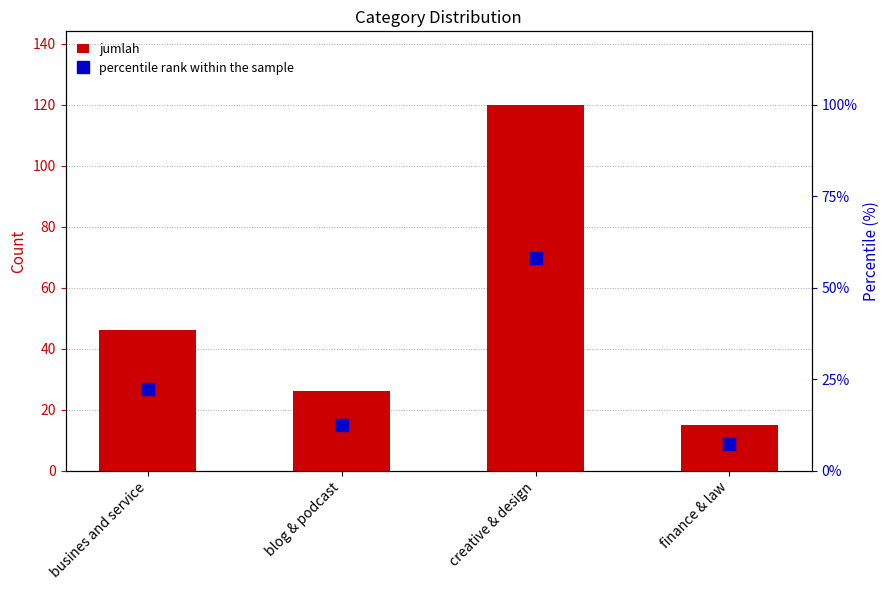

Reading left to right, transcribe all the data shown in this chart.

jumlah: busines and service=46.0	blog & podcast=26.0	creative & design=120.0	finance & law=15.0
percentile rank within the sample: busines and service=22.2	blog & podcast=12.6	creative & design=58.0	finance & law=7.2